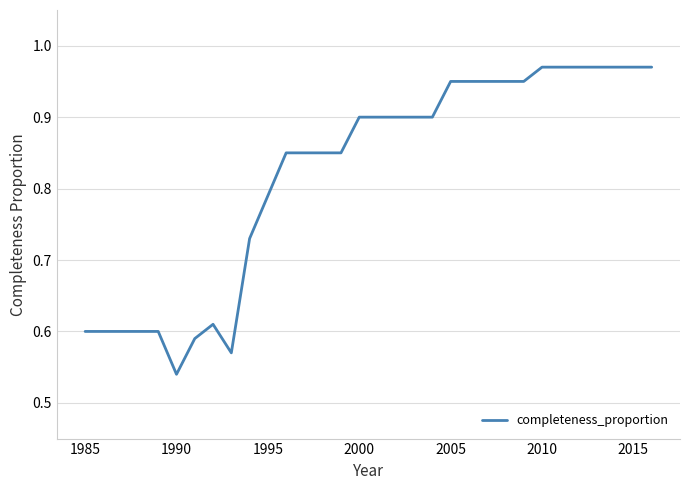

At which category does the chart reach its minimum across all series?

1990